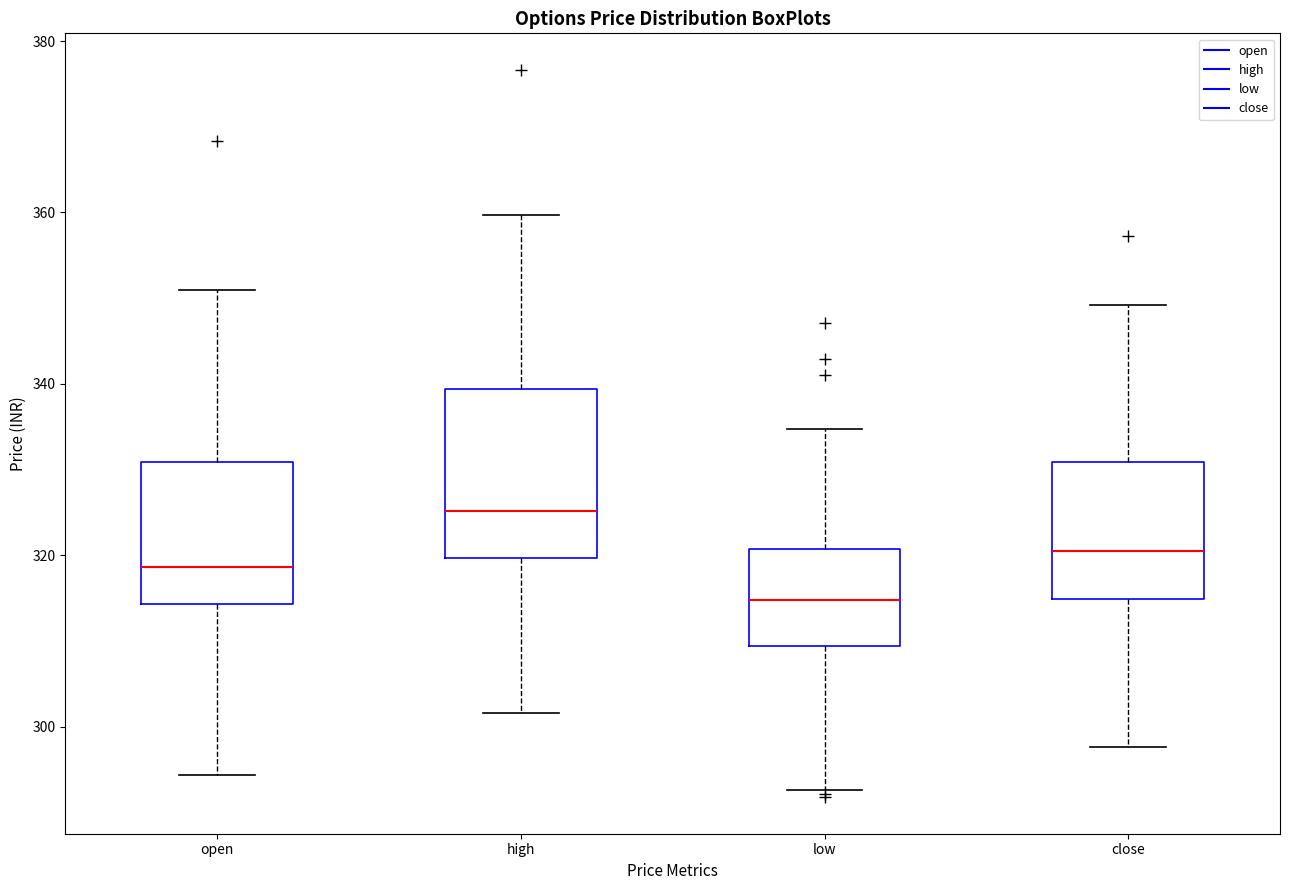

Reading left to right, transcribe this box plot: for each box, give where its median line is, the range the box spans, and where its two whiskers end, as read against the y-axis. The values are not printed on the chart, so give them approximately, as read against the axis.

open: median 318, box 314 to 330, whiskers 294 to 350
high: median 326, box 320 to 340, whiskers 302 to 360
low: median 314, box 310 to 320, whiskers 292 to 334
close: median 320, box 314 to 330, whiskers 298 to 350